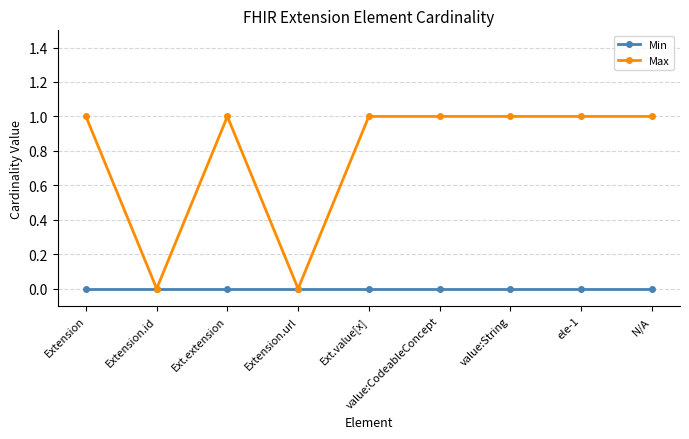

List the series in order of their peak value, lowest first.

Min, Max